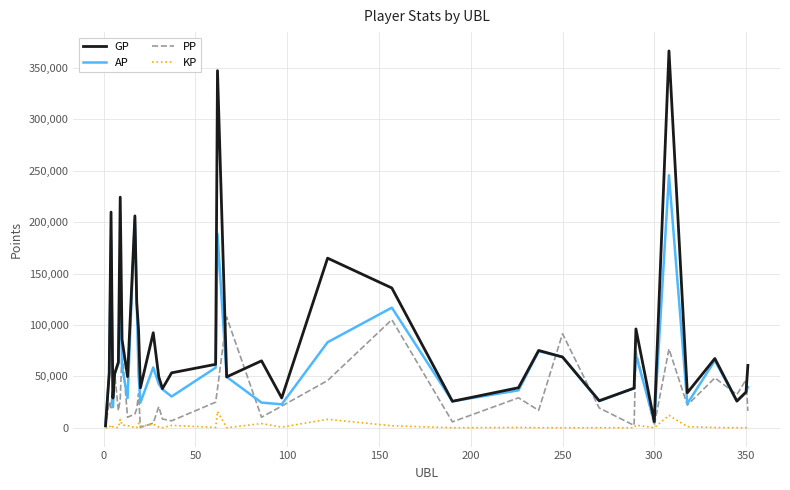

Which series has the largest total across all categories?

GP